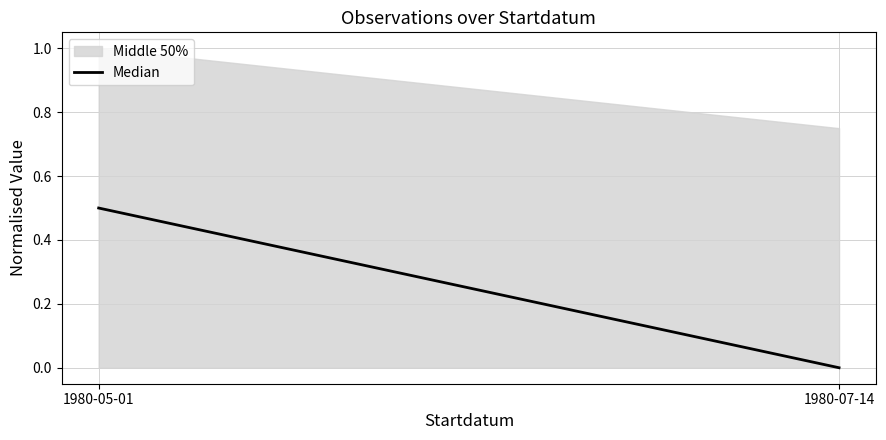

Reading left to right, extract all data points from this chart.

1980-05-01=0.5	1980-07-14=0.0